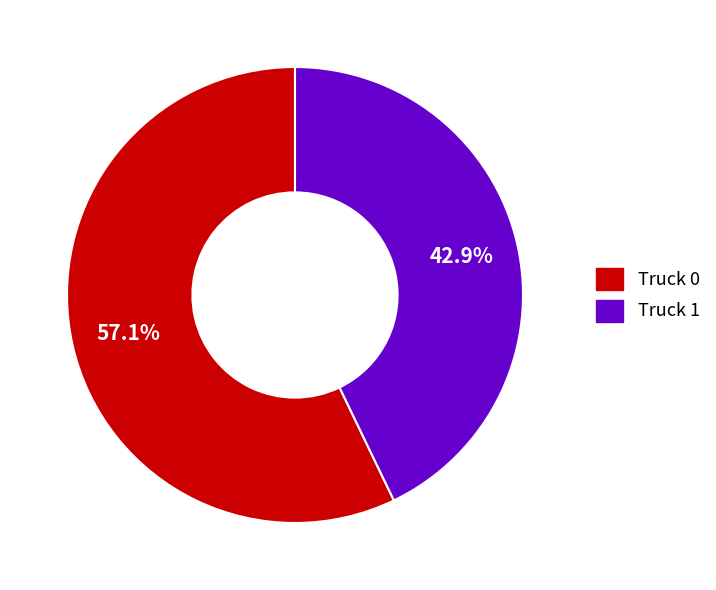

How many slices are in this pie chart?

2